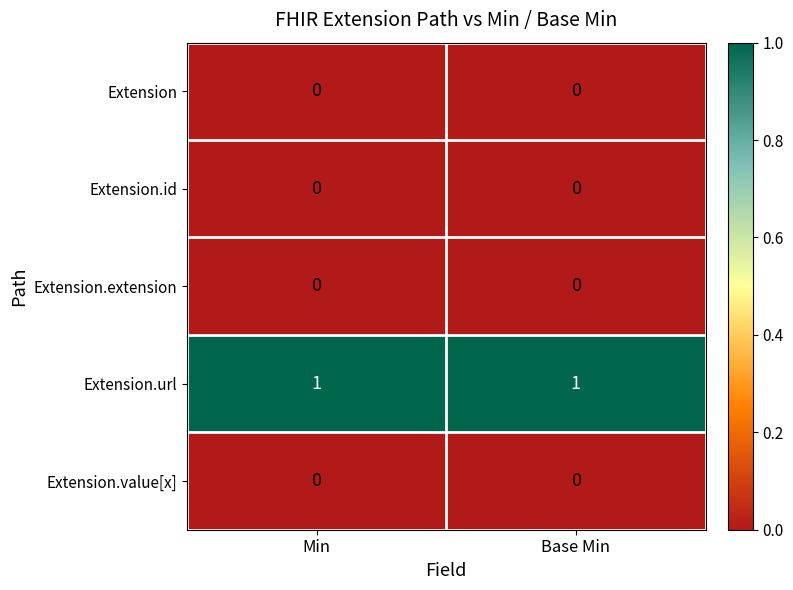

What is the spread (max minus min) of values at Base Min?

1